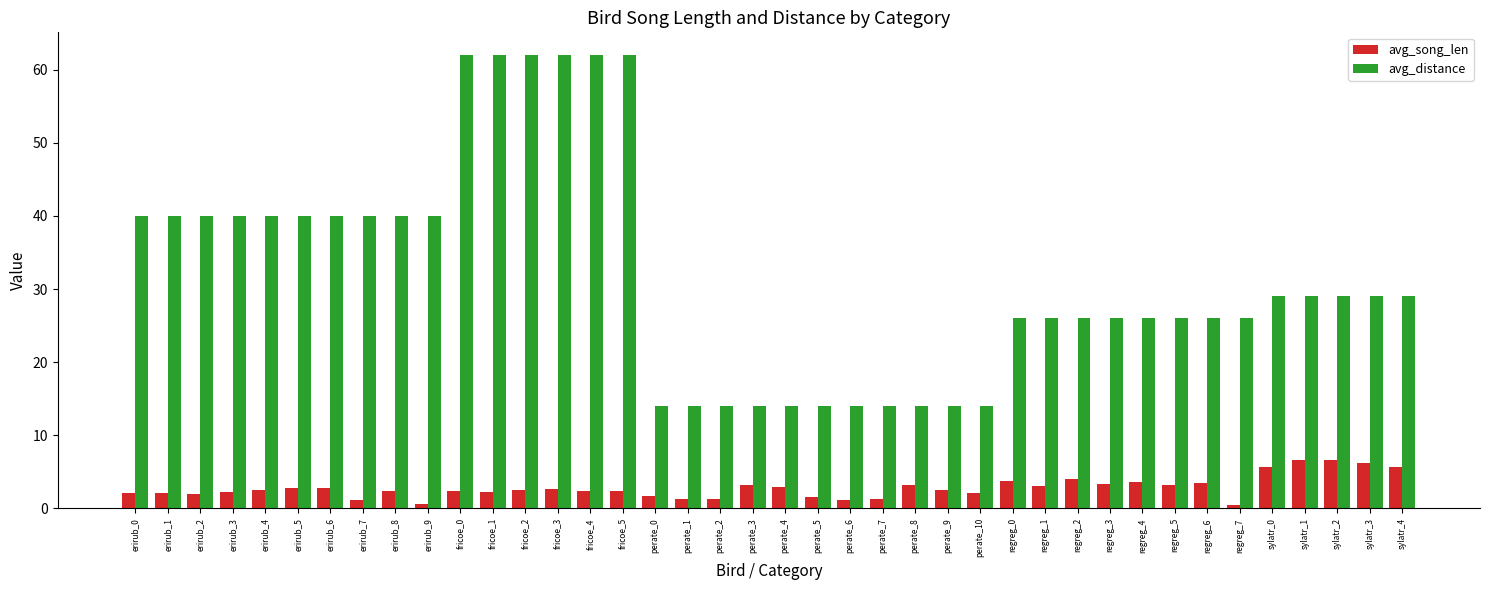

At erirub_1, list the series in order from smallest to largest.

avg_song_len, avg_distance